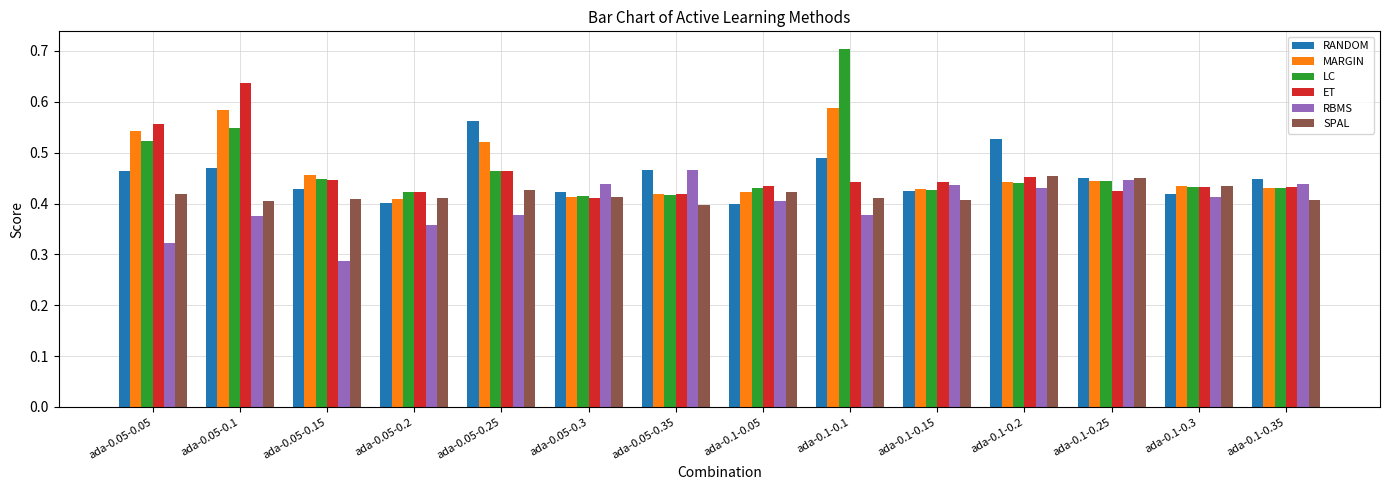

Which series has the widest spread of values?

LC